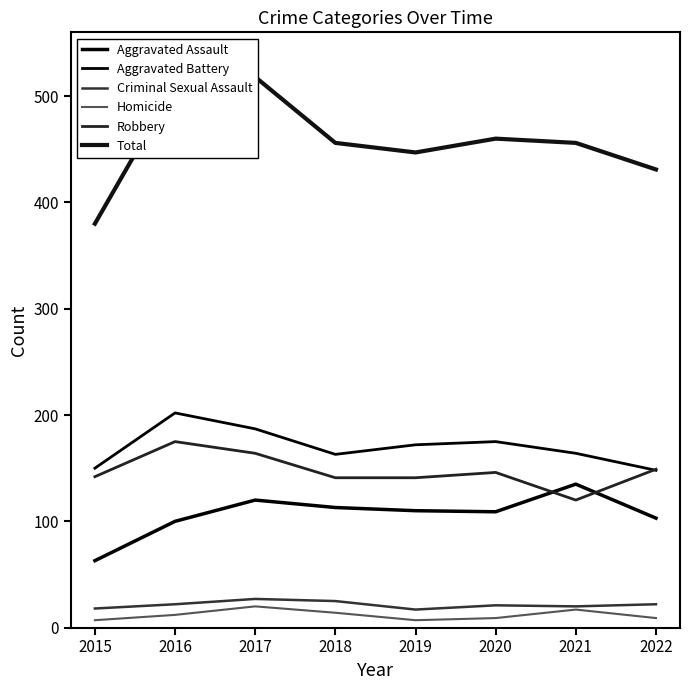

True or false: Criminal Sexual Assault and Total cross at least once.

False